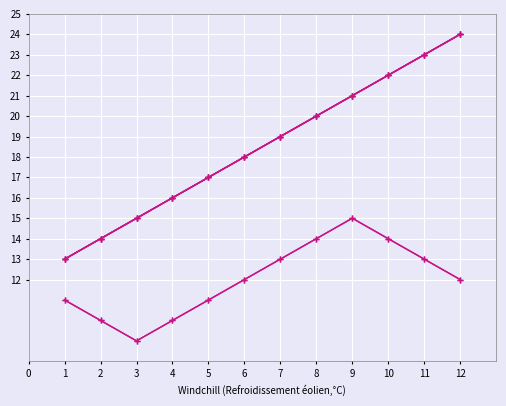

Does the chart have visible grid lines?

Yes